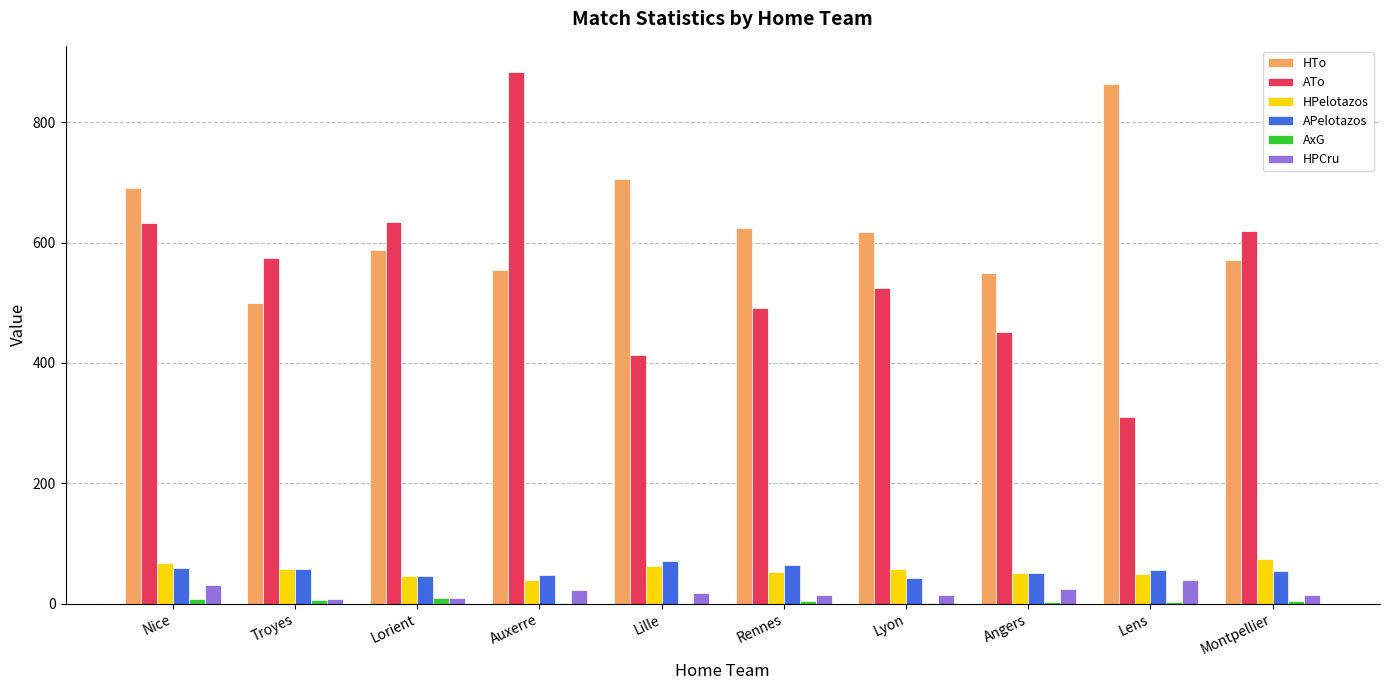

Which series changed the most between Lille and Montpellier?

ATo